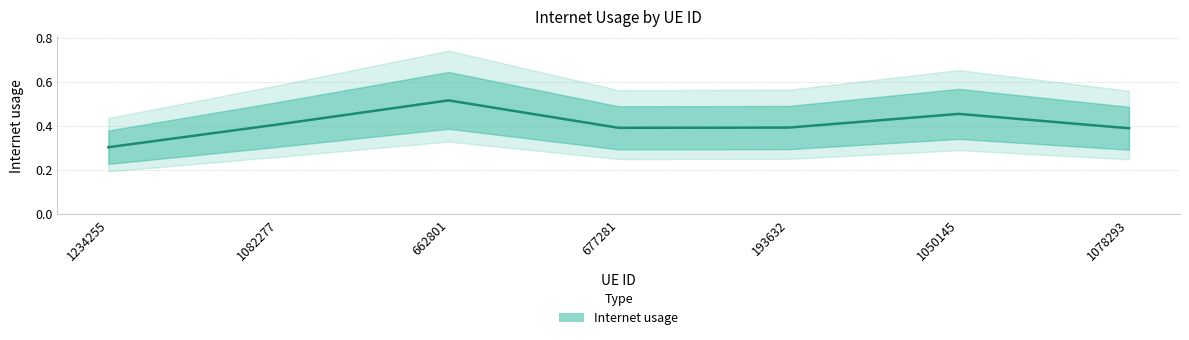

List the labels in order of value, largest first.

662801, 1050145, 1082277, 193632, 677281, 1078293, 1234255